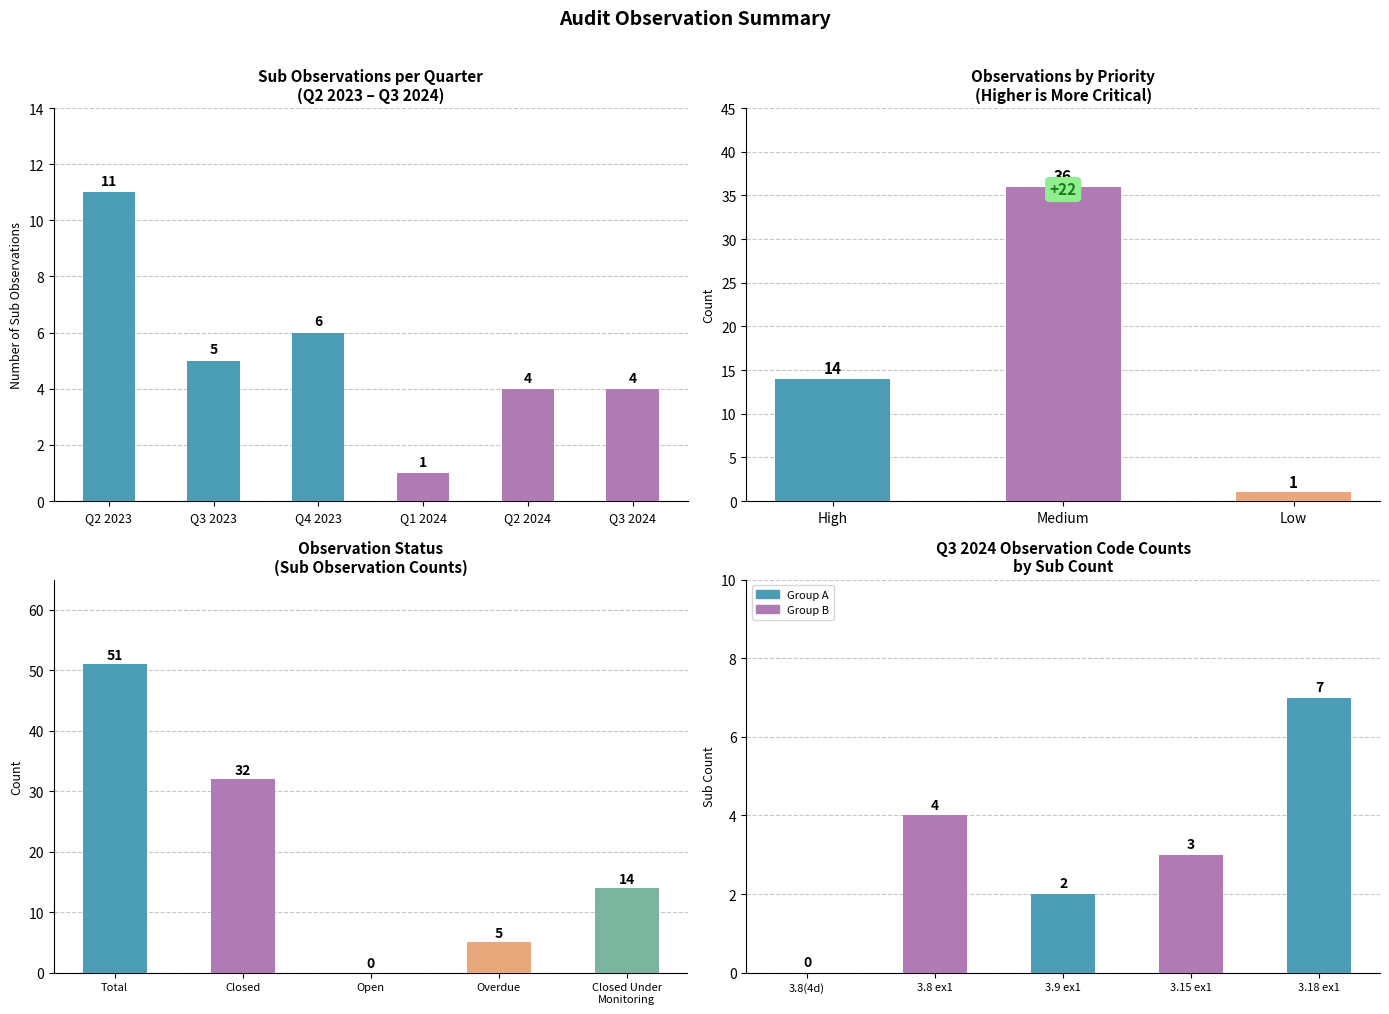

Which series has the widest spread of values?

sub observations